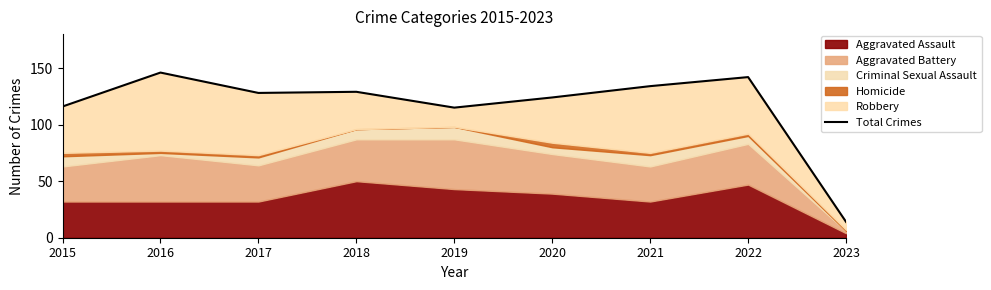

True or false: the data has more than 0 interior local peaks.

True